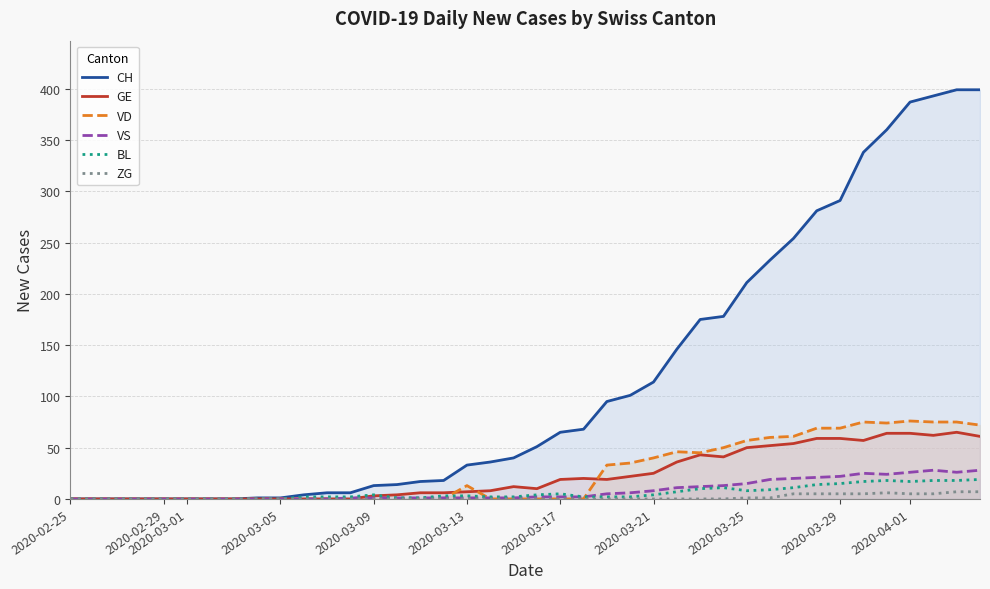

Which category has the lowest value in the ZG series?

2020-02-25